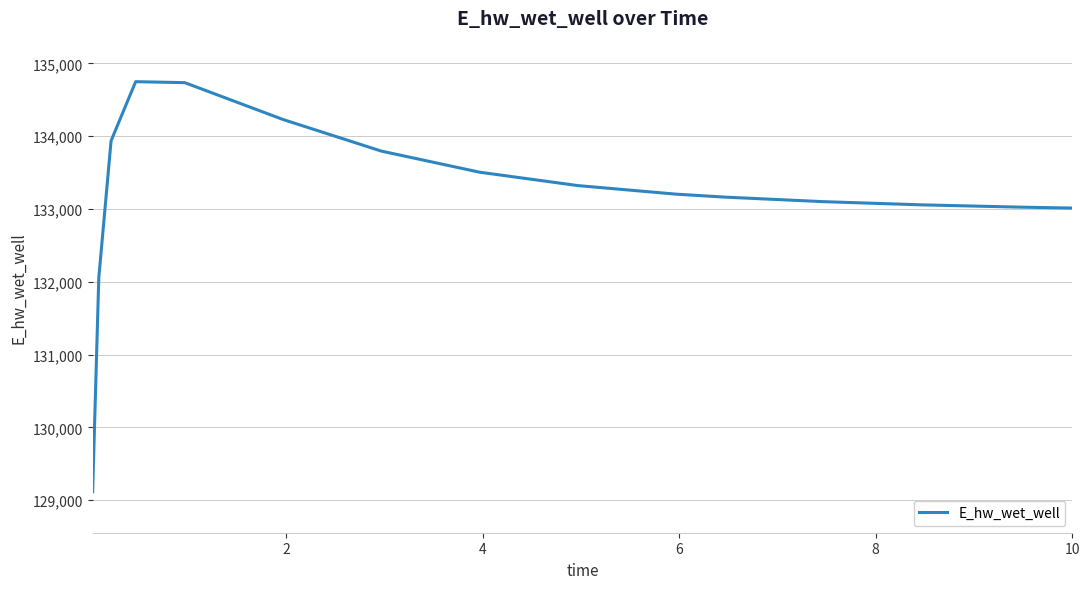

What is the smallest value displayed?

129115.1